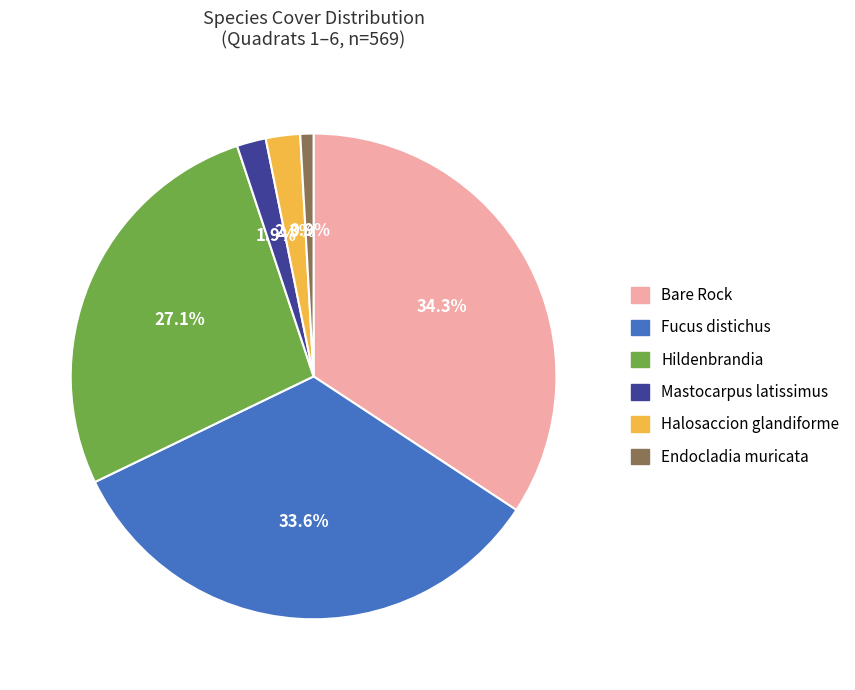

How many segments does this pie chart have?

6